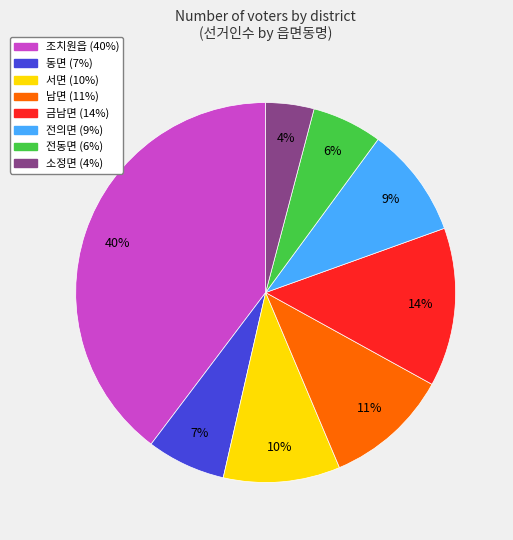

How many segments does this pie chart have?

8